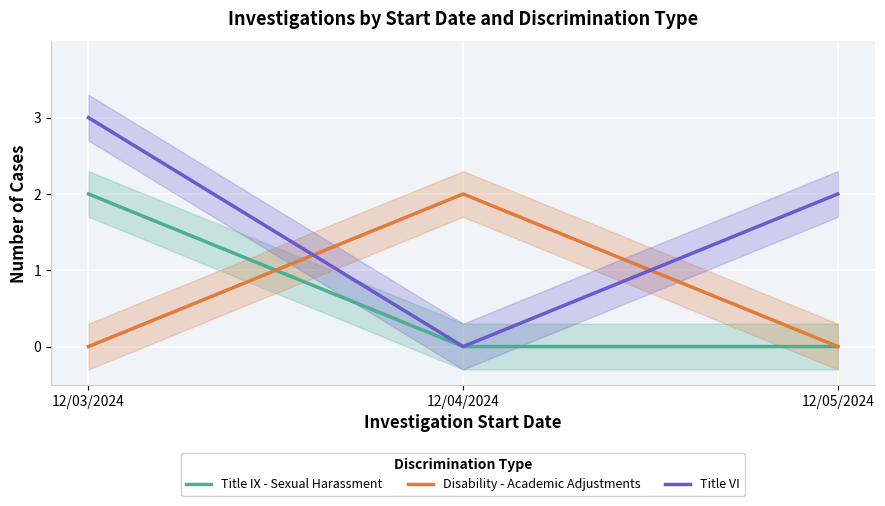

What position from the right is 12/03/2024?

3